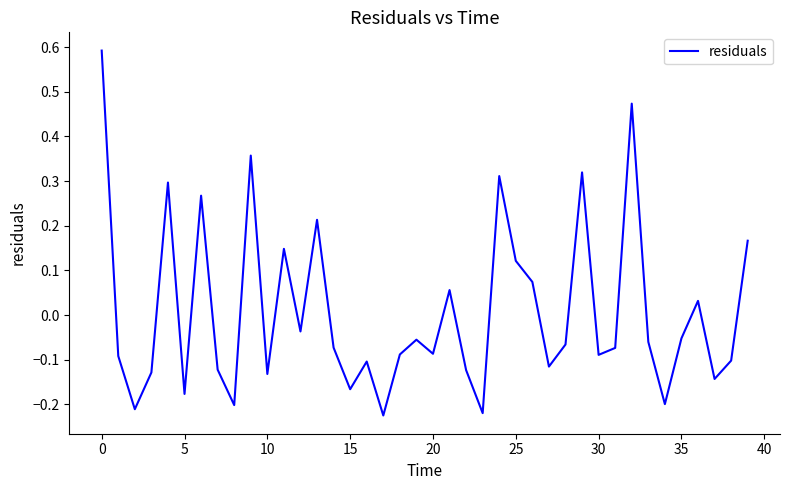

What is the greatest value displayed?

0.6